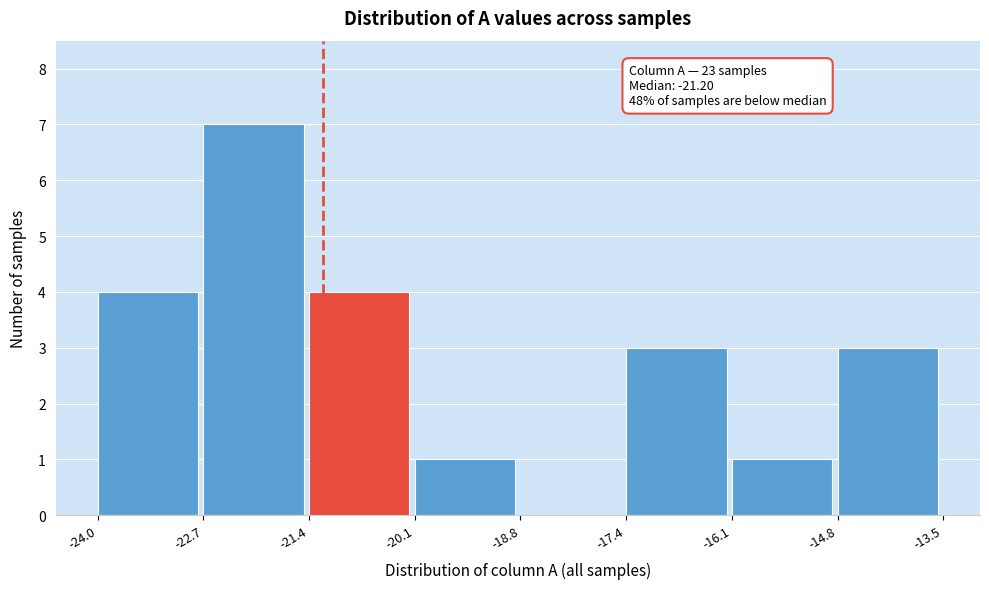

Which range on the x-axis has the tallest bar?

-22.7 to -21.4